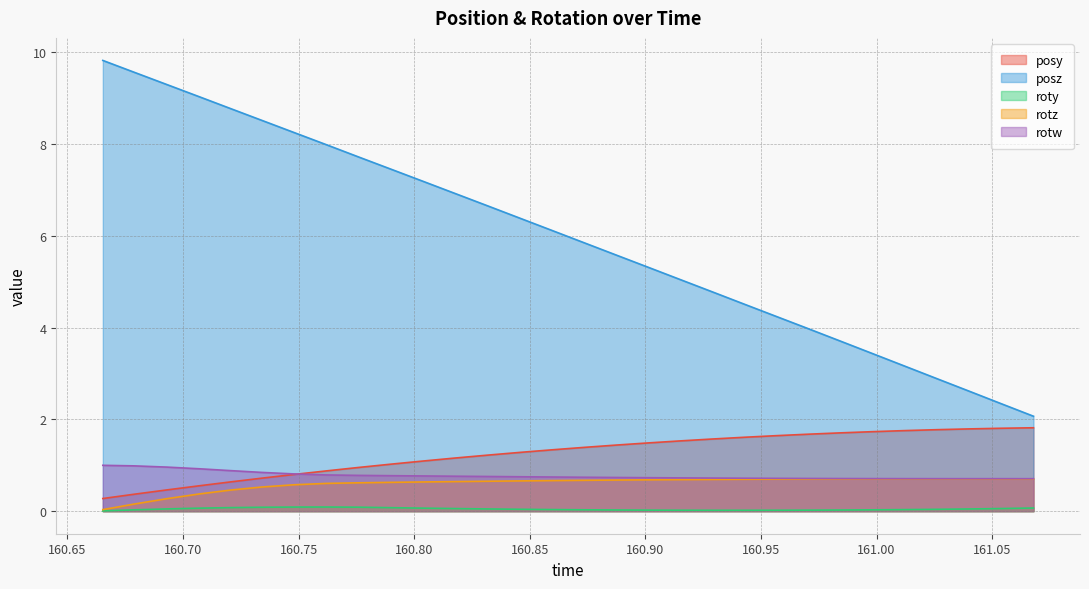

Which series has the largest range (max minus min)?

posz